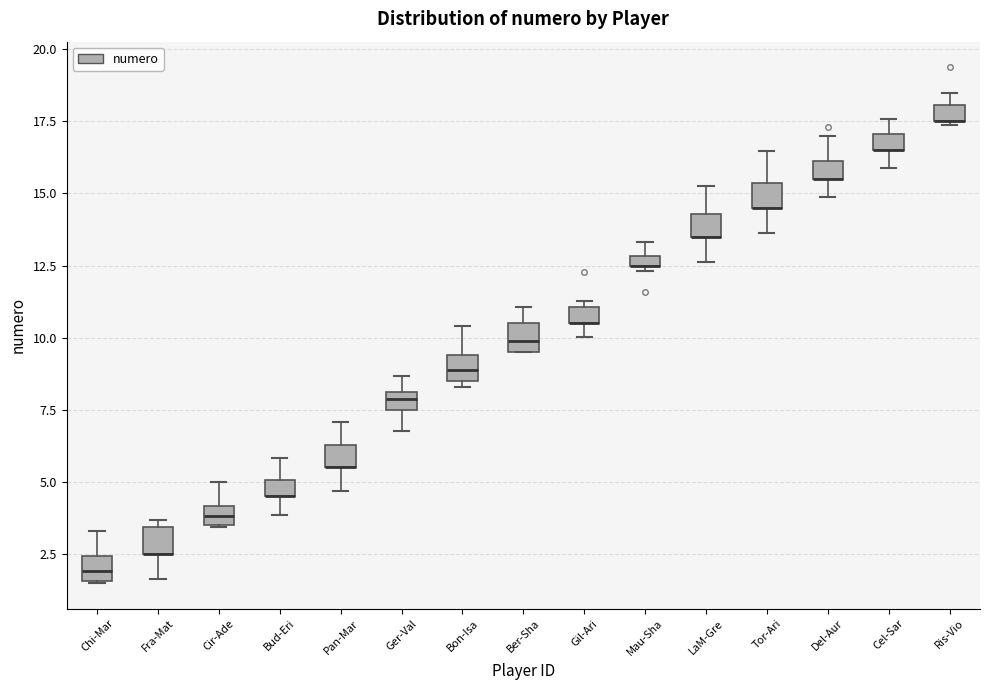

Where is the lower edge of the box for LaM-Gre on the y-axis? The values are not printed on the chart, so give them approximately, as read against the axis.

13.5